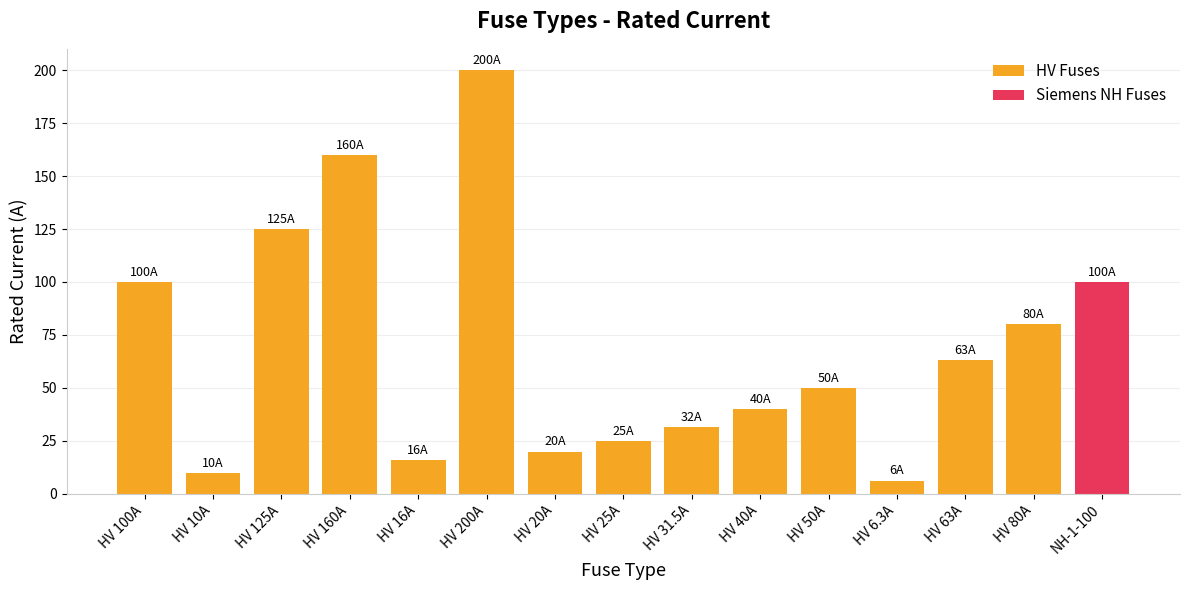

What is the ratio of the value at HV 200A to the value at HV 160A?

1.2